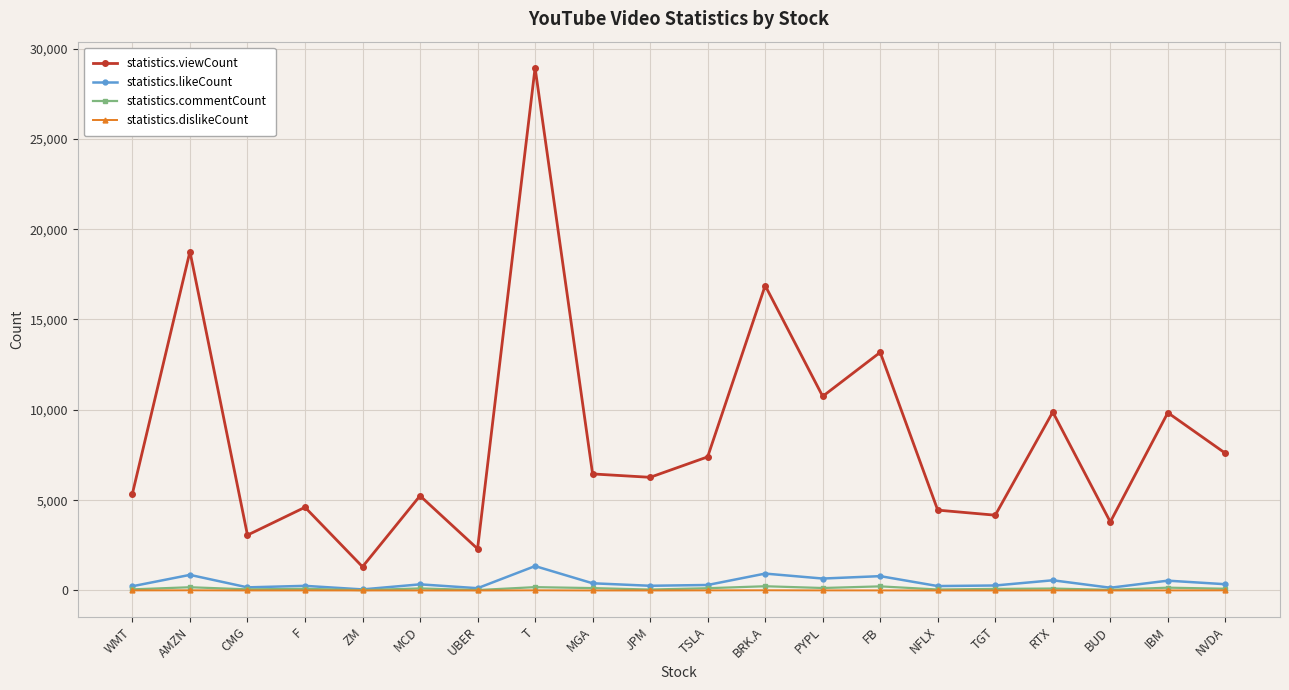

What is the label of the 3rd point from the right?

BUD